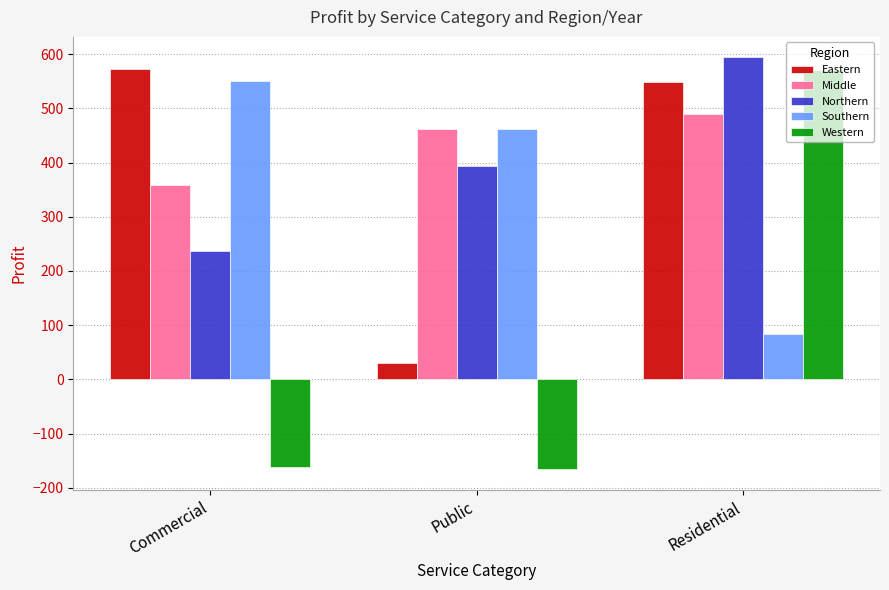

Is the value of Northern at Commercial greater than the value of Middle at Public?

No